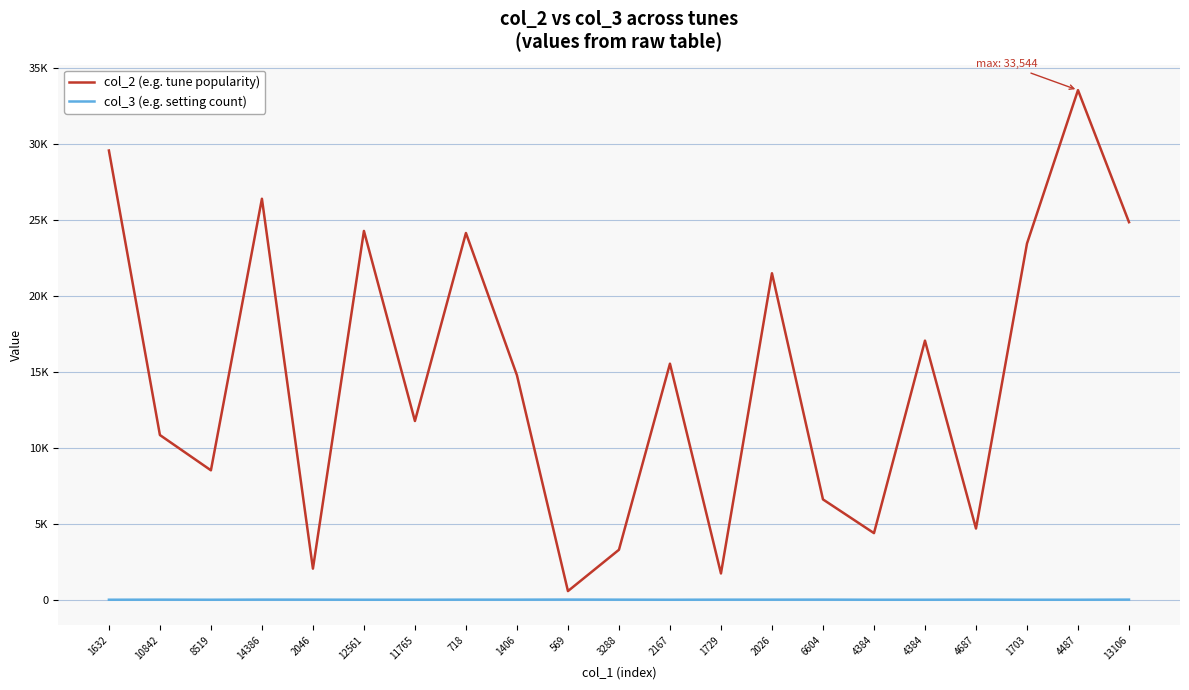

What is the total value across all series at 3288?

3293